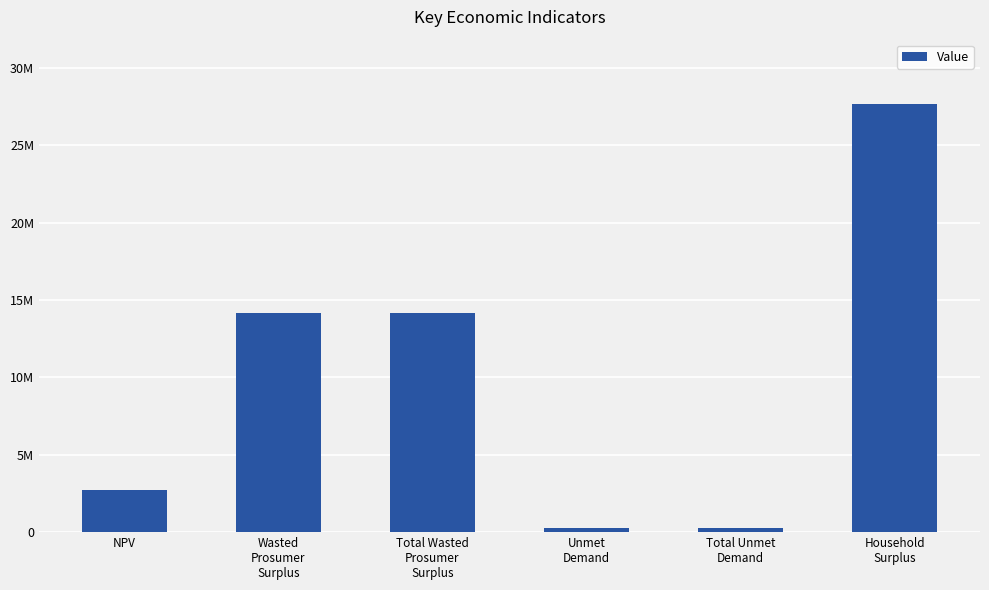

Are the bars grouped side by side (vs. stacked)?

No